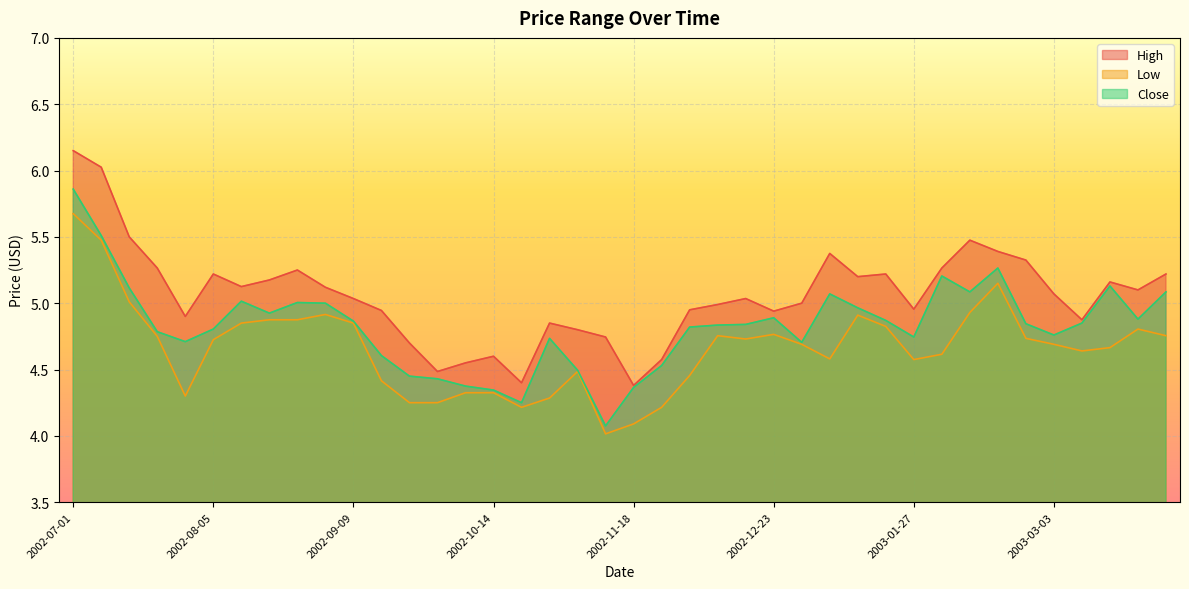

Is the value of High at 2003-02-24 greater than the value of Close at 2002-10-21?

Yes